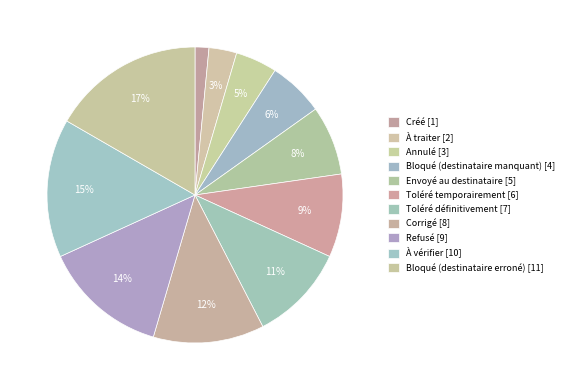

Does any single category account for the majority?

No